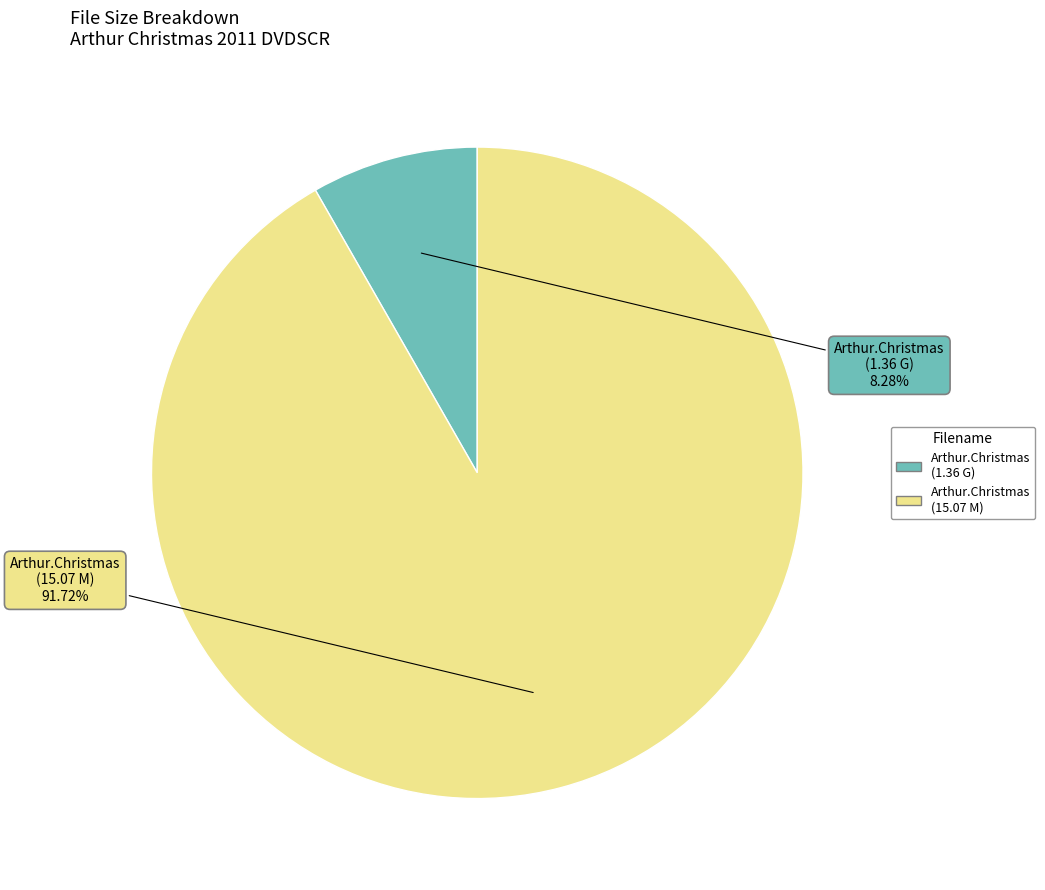

Which slice is the smallest?

Arthur.Christmas (1.36 G)